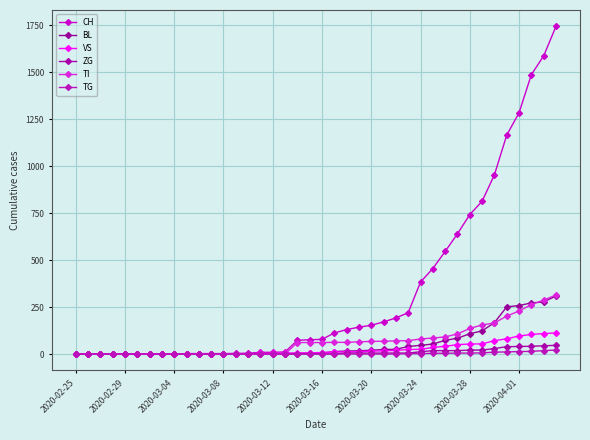

True or false: ZG and CH cross at least once.

False